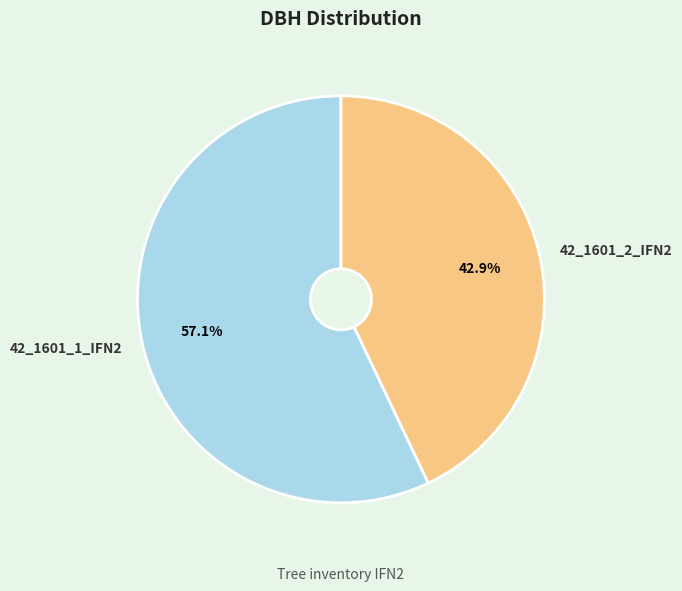

What percentage is NOT represented by 42_1601_1_IFN2?

42.9%